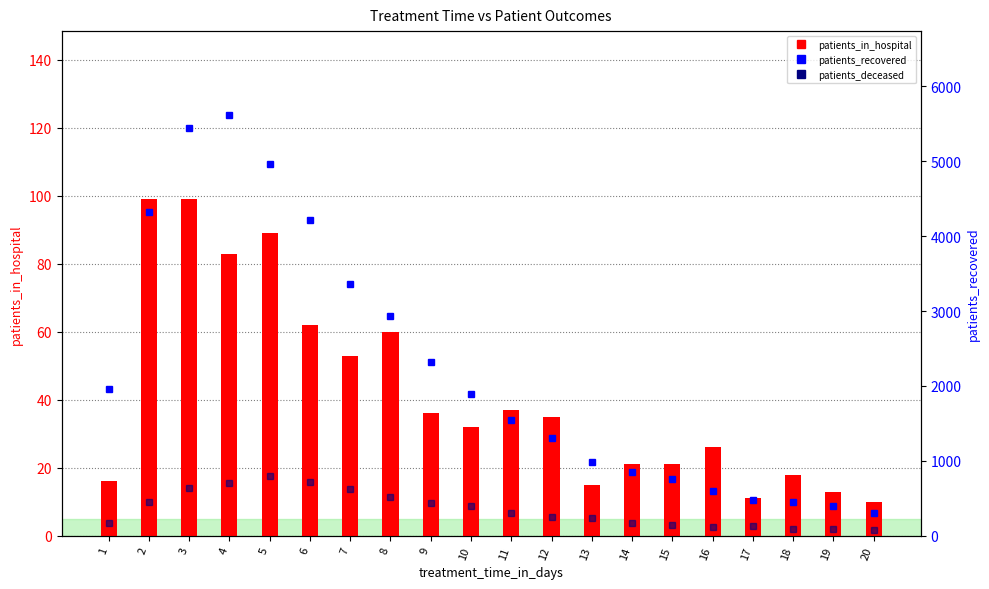

Reading right to left, extract all data points from this chart.

patients_in_hospital: 10	13	18	11	26	21	21	15	35	37	32	36	60	53	62	89	83	99	99	16
patients_recovered: 306	393	453	480	601	762	855	980	1304	1540	1892	2316	2933	3367	4214	4966	5615	5447	4329	1957
patients_deceased: 72	88	89	125	115	149	172	234	248	302	391	442	521	621	712	800	710	643	446	167